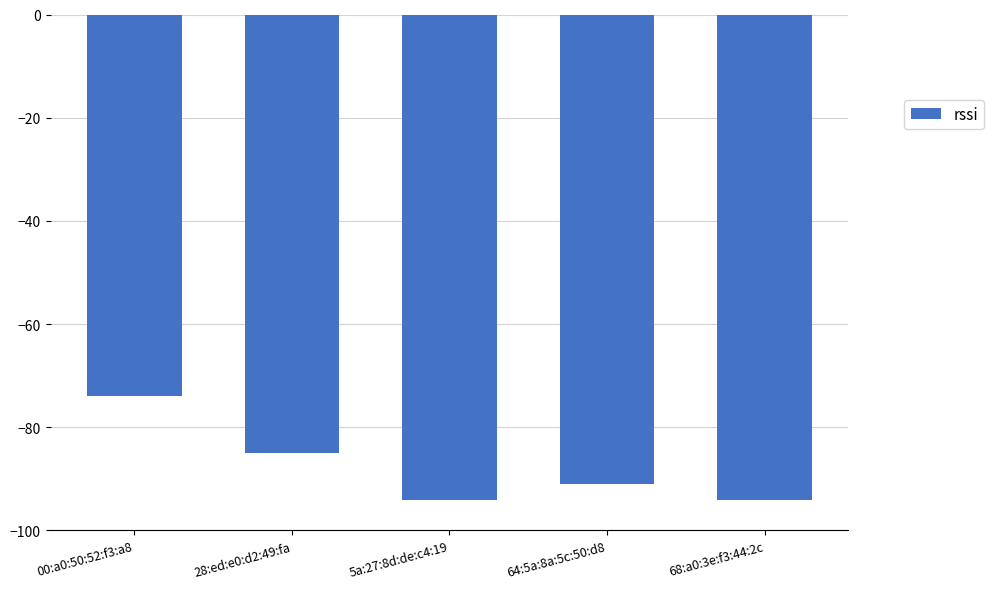

Read the value at 64:5a:8a:5c:50:d8.

-91